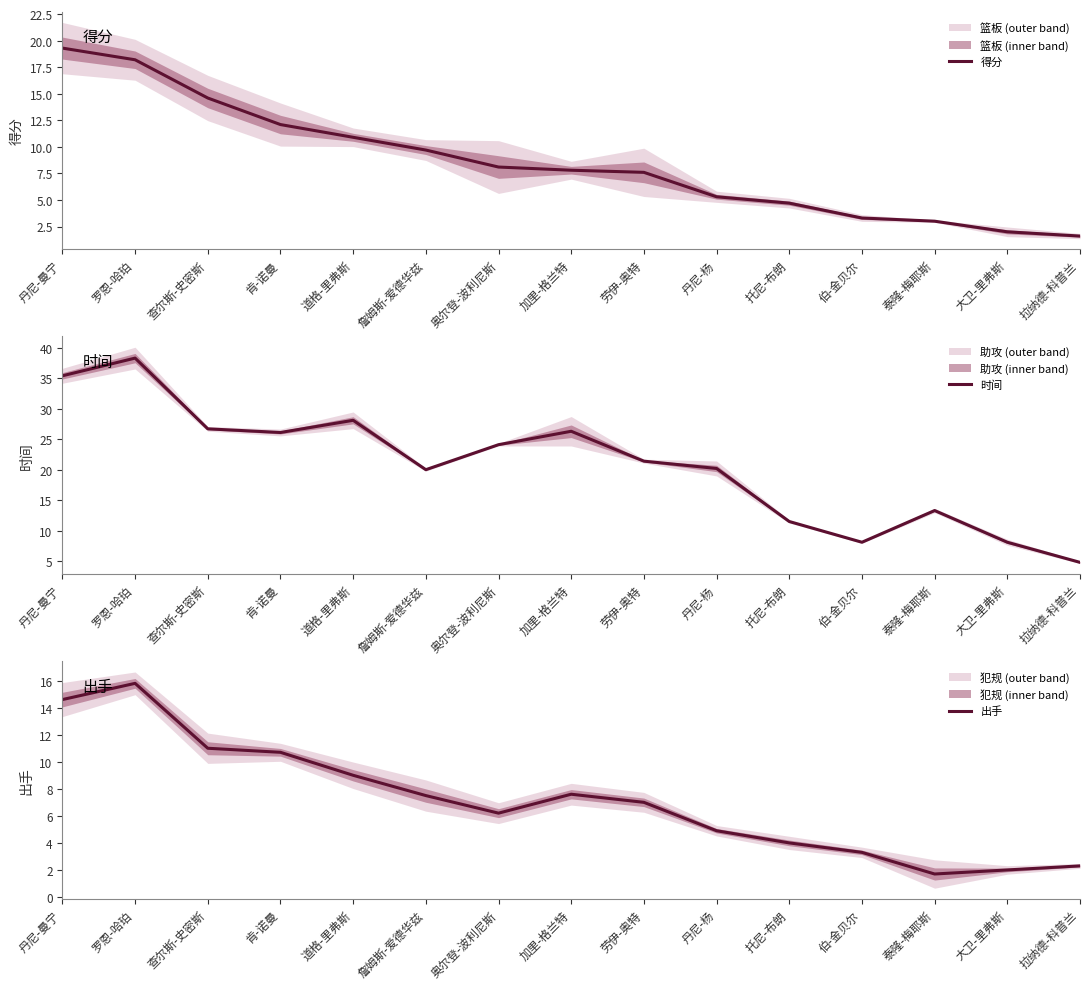

How many data points in 出手 are less than 7?

7